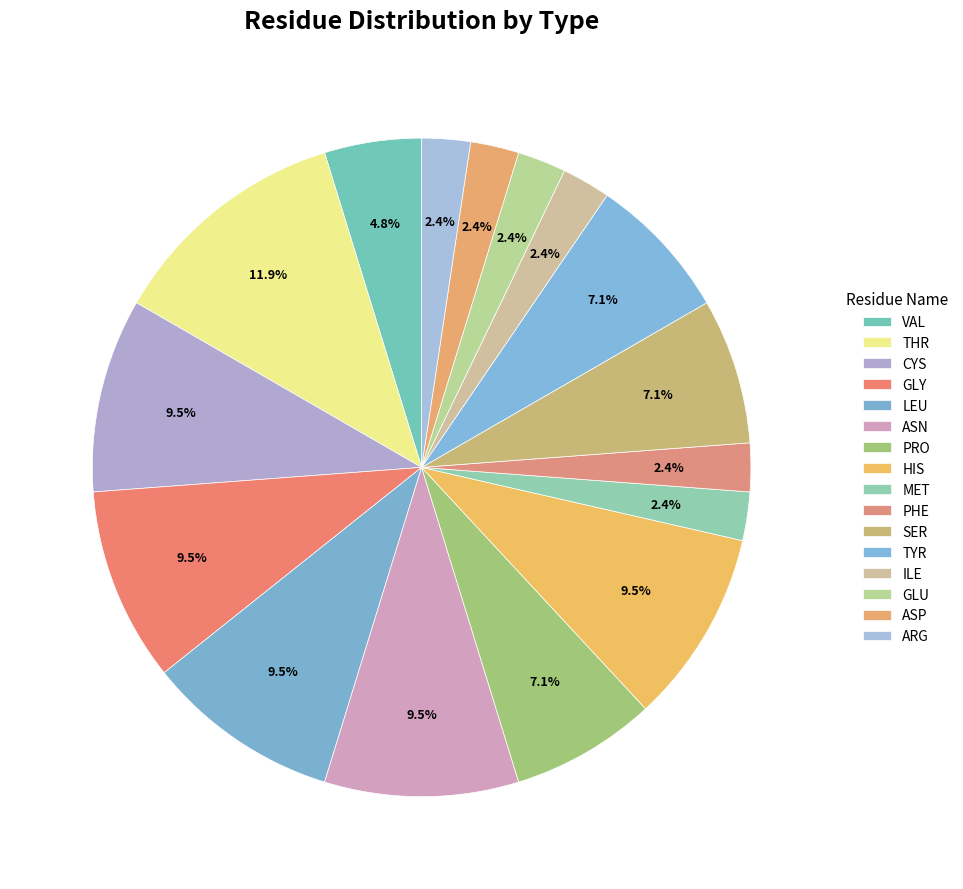

How many segments does this pie chart have?

16